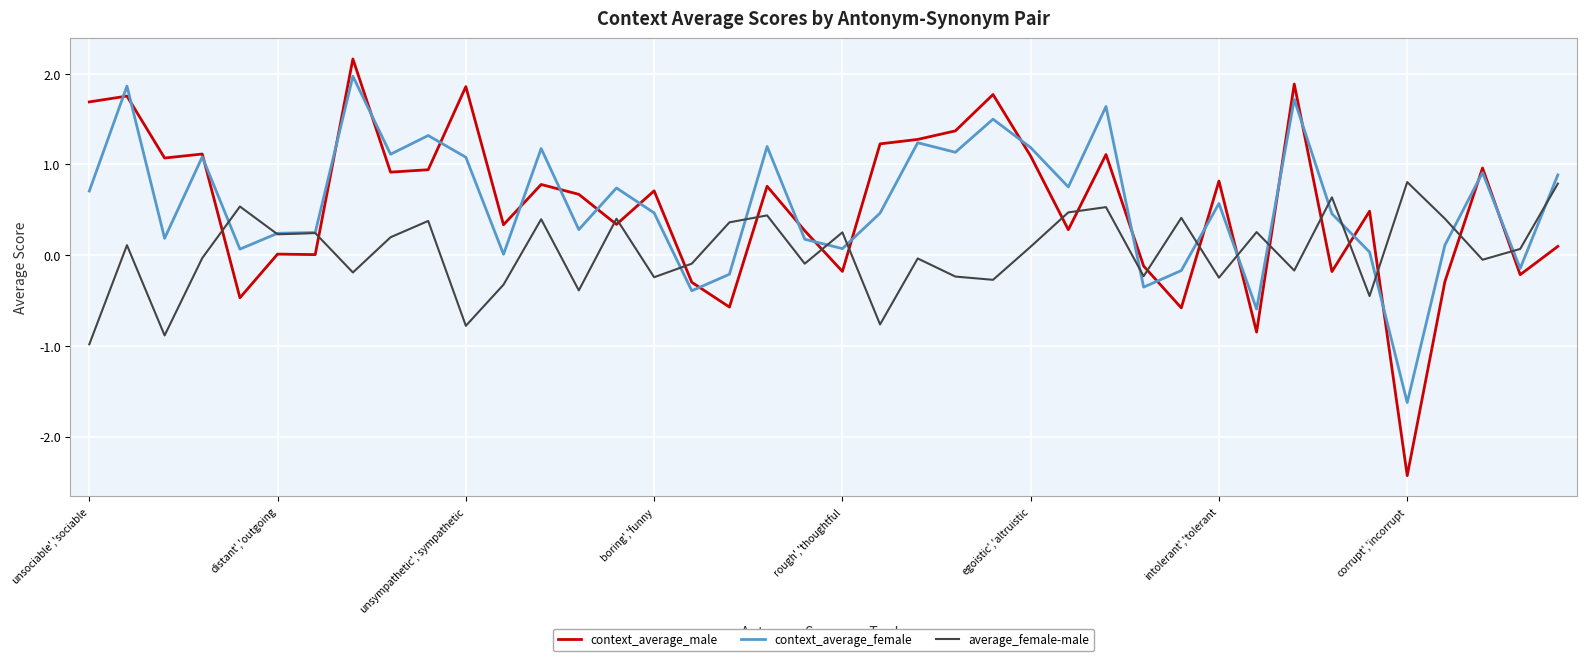

Which series ends up on top after the final intersection of context_average_female and context_average_male?

context_average_female